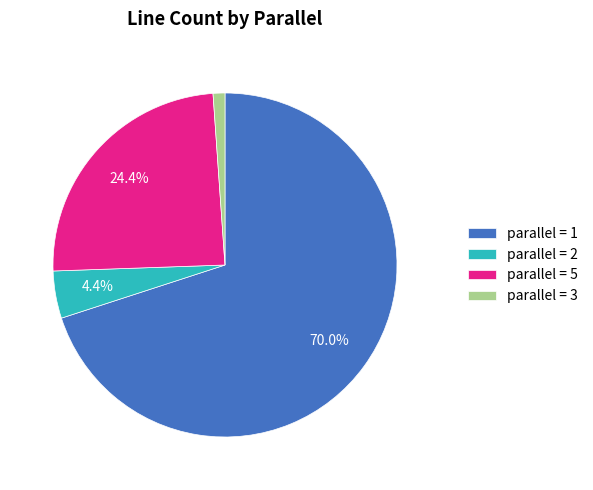

Rank the categories by value from highest to lowest.

parallel = 1, parallel = 5, parallel = 2, parallel = 3